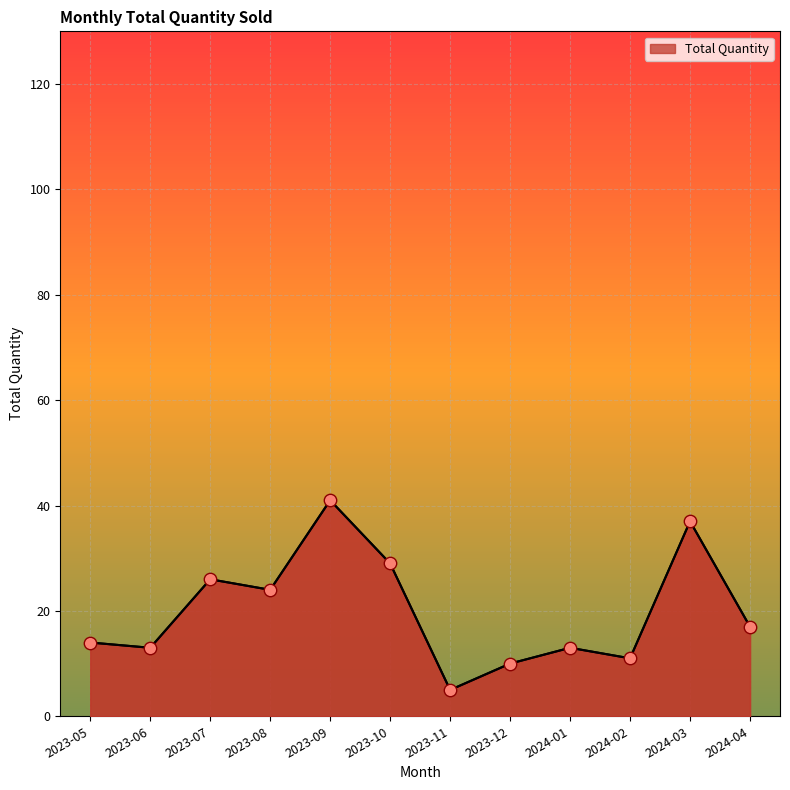

Between 2023-06 and 2023-12, which is larger?

2023-06